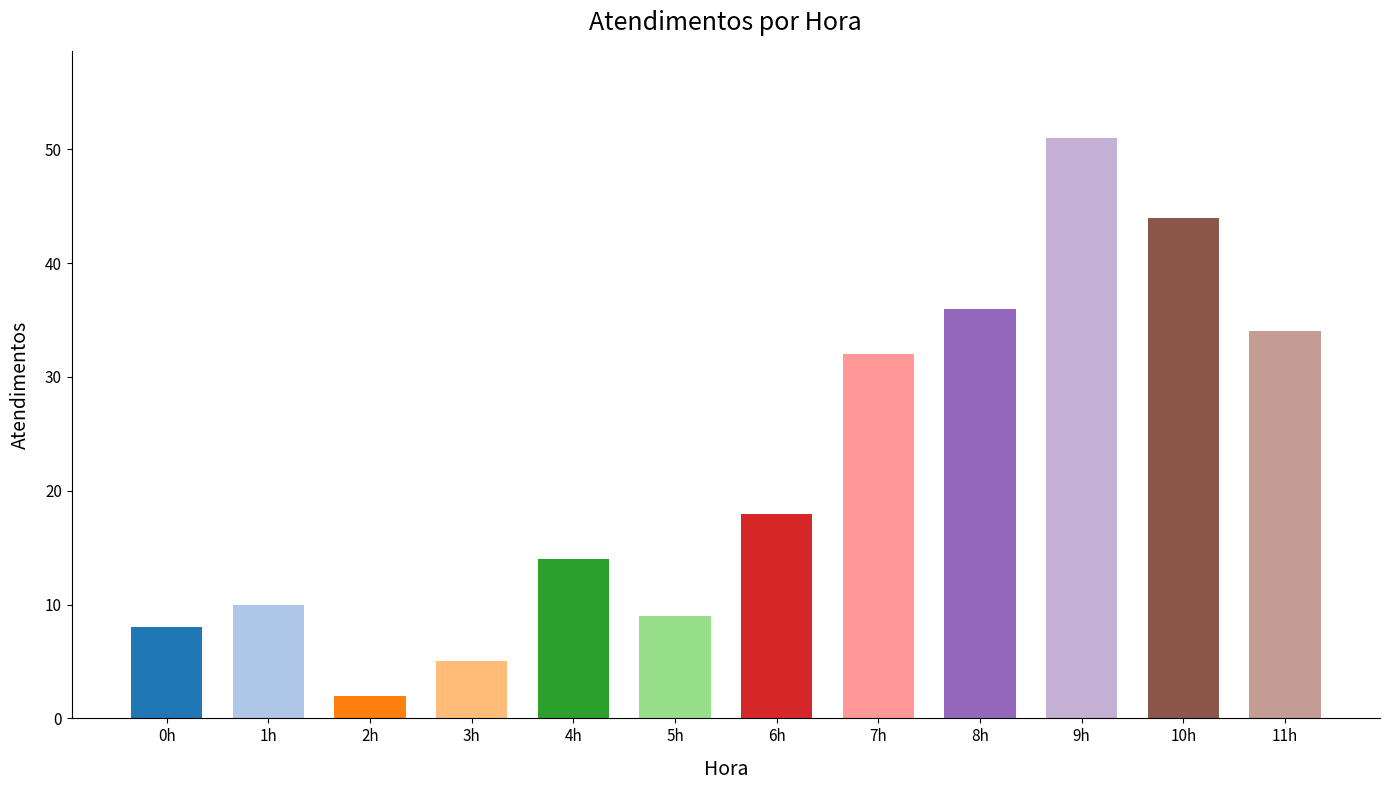

What is the difference between the second highest and minimum values?

42